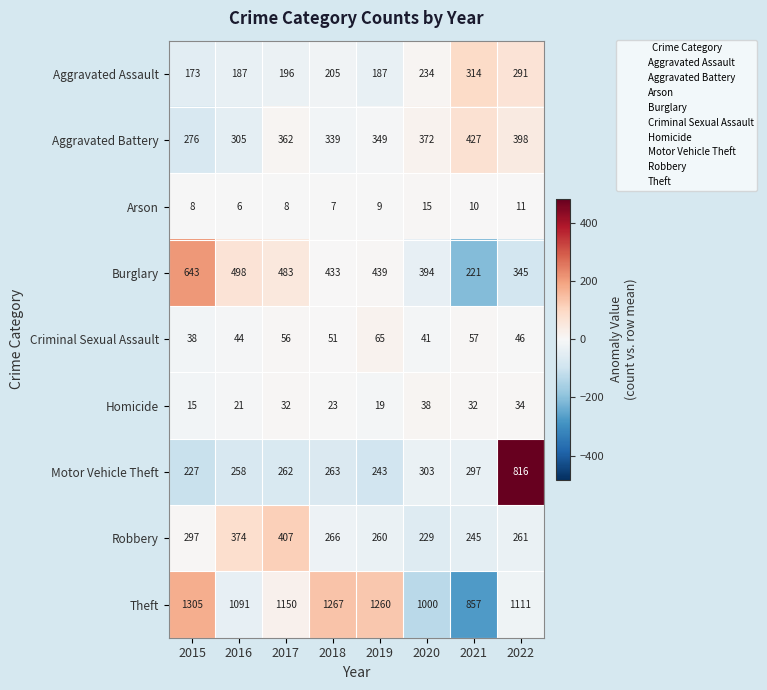

The value of Aggravated Battery at 2015 is 463. True or false?

False